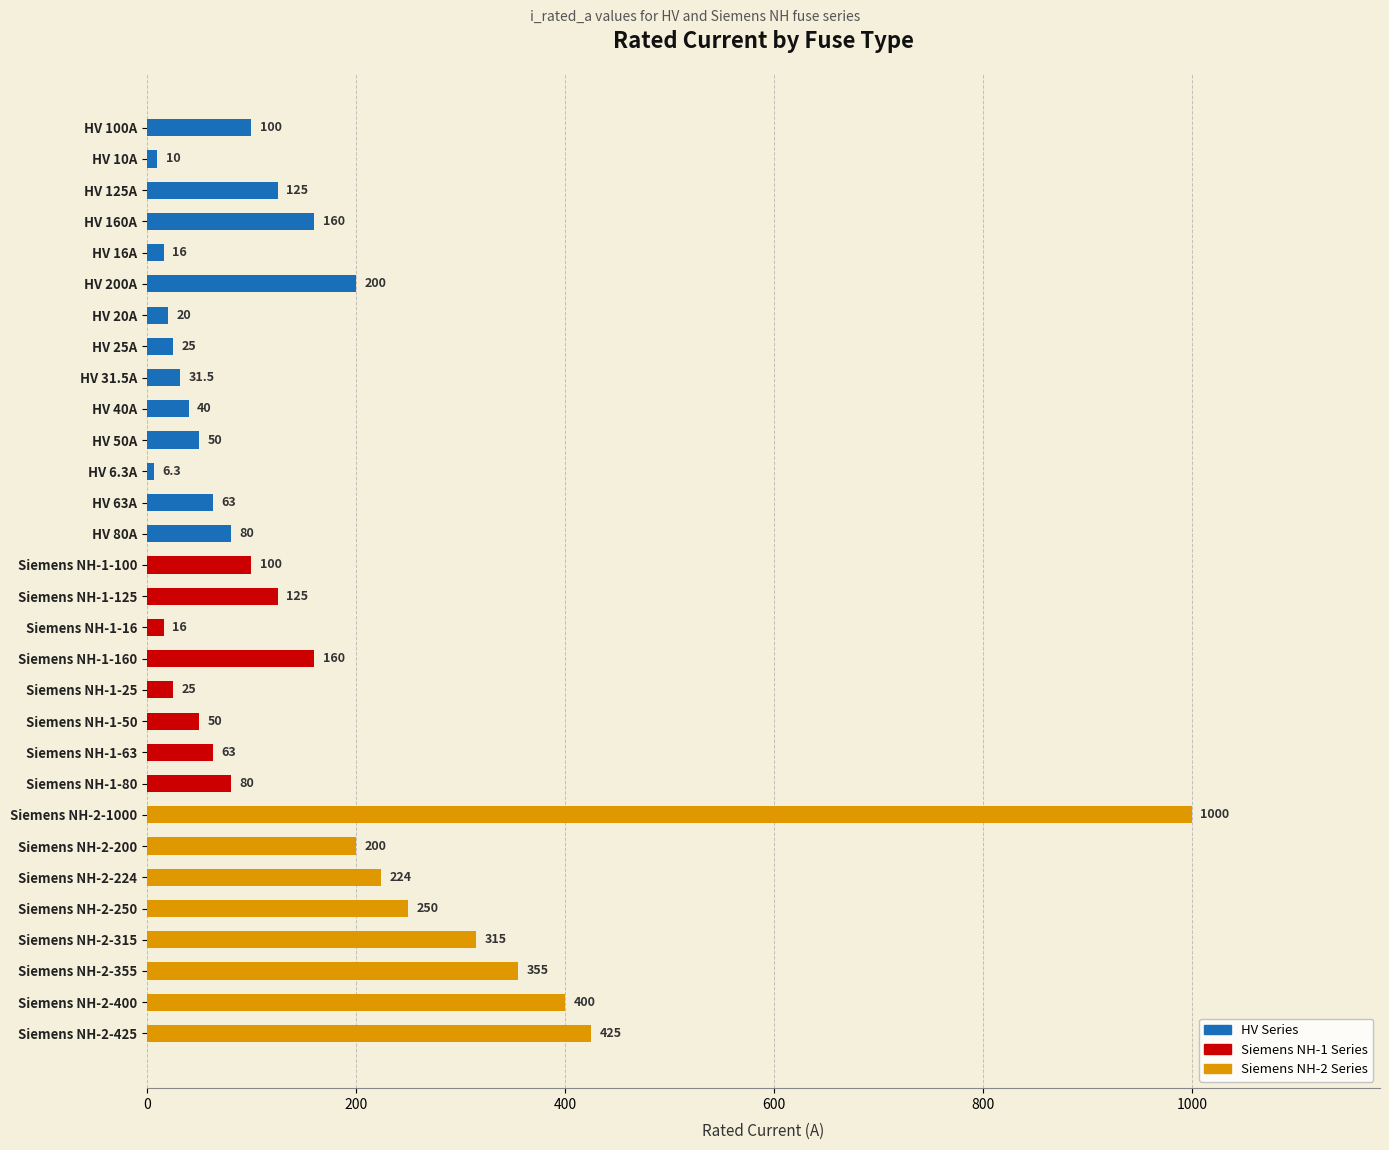

What position from the top is HV 6.3A?

12